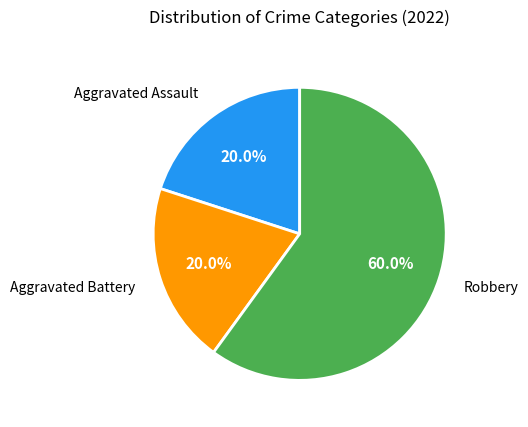

Approximately how many times larger is the value at Aggravated Assault compared to Robbery?

0.3